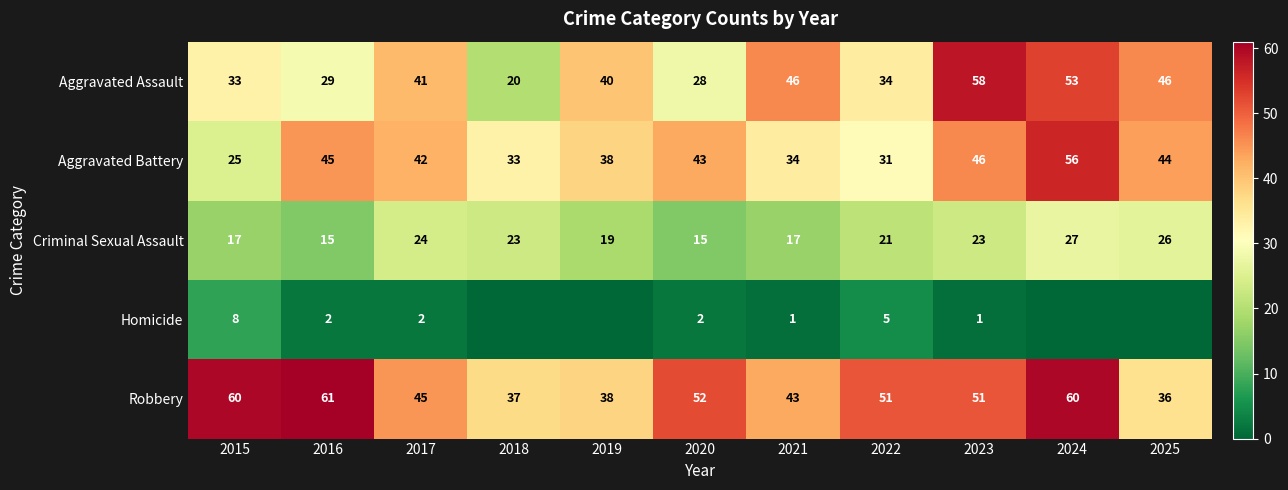

Is it true that Aggravated Battery equals 44 at 2025?

True